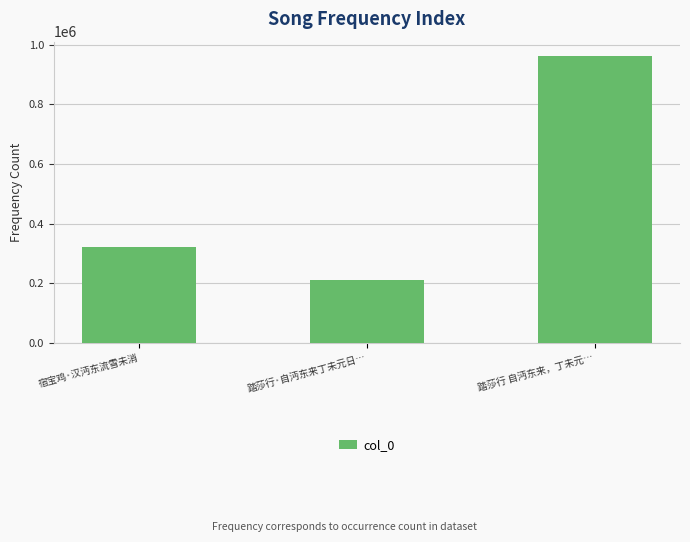

What value does the data have at 踏莎行 自沔东来，丁未元…?

962340